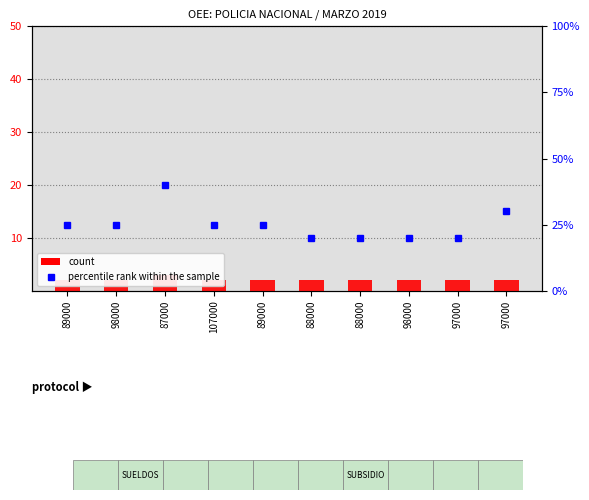

What value does the percentile rank within the sample series have at 87000, to the nearest 10?

40